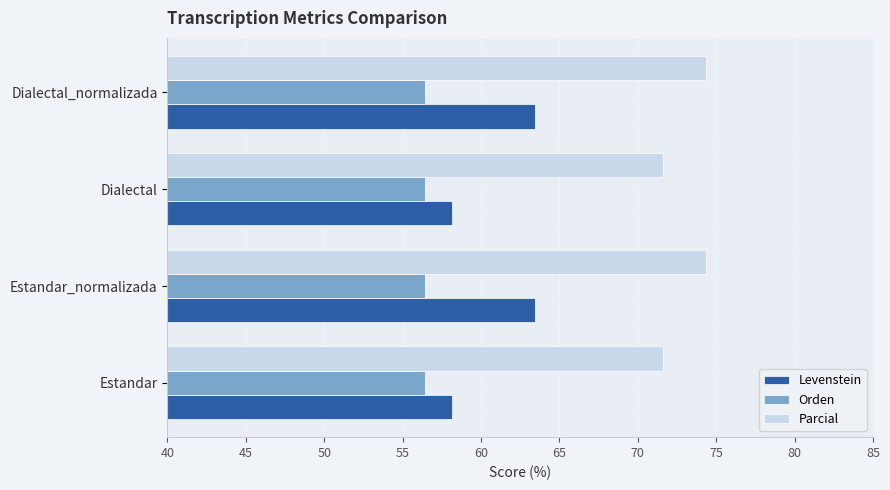

Between Dialectal and Dialectal_normalizada, which series saw the biggest shift?

Levenstein